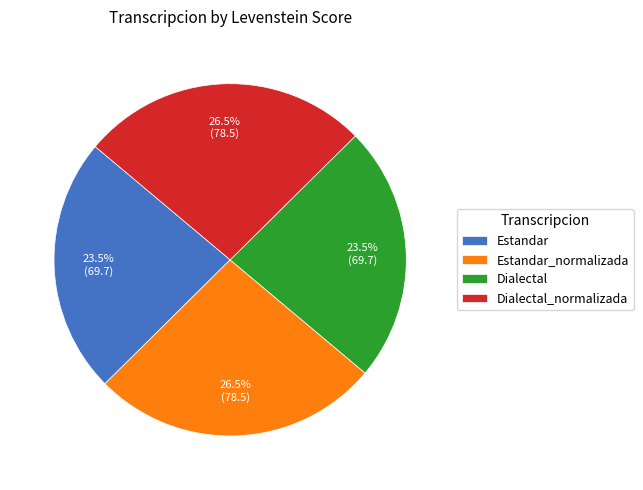

What is the ratio of the value at Dialectal_normalizada to the value at Estandar?

1.1